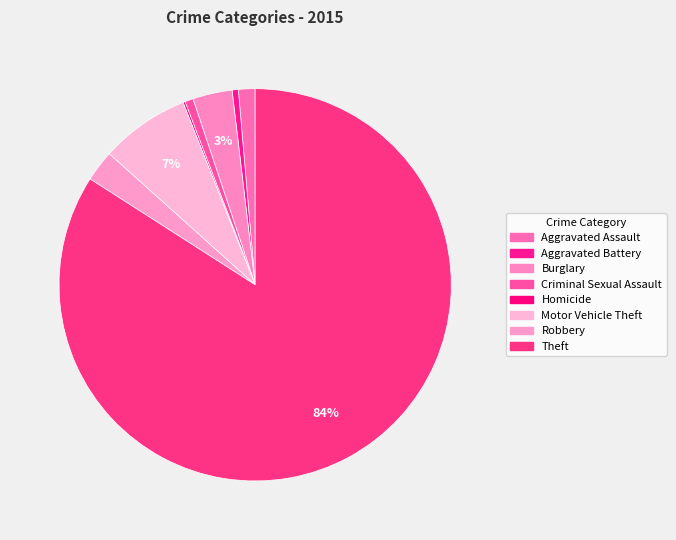

Which category has the smallest portion of the pie?

Homicide